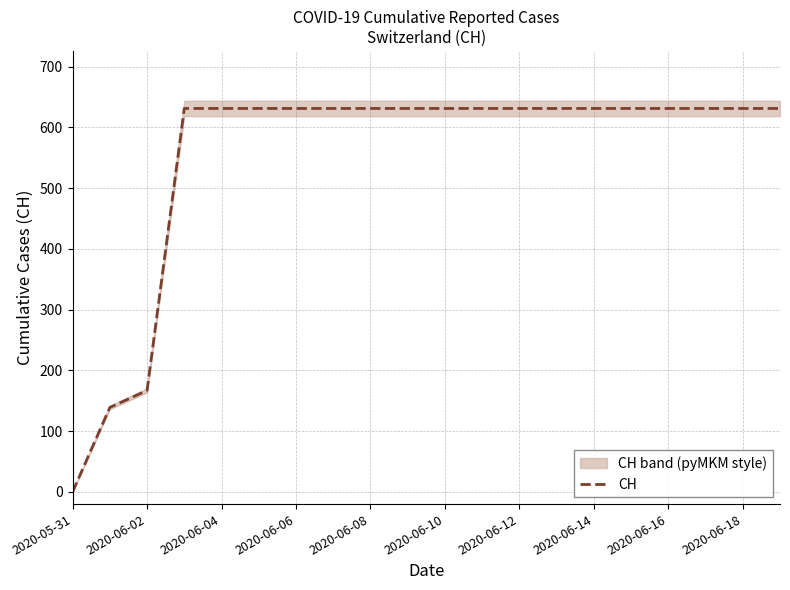

At which category does the chart reach its minimum across all series?

2020-05-31